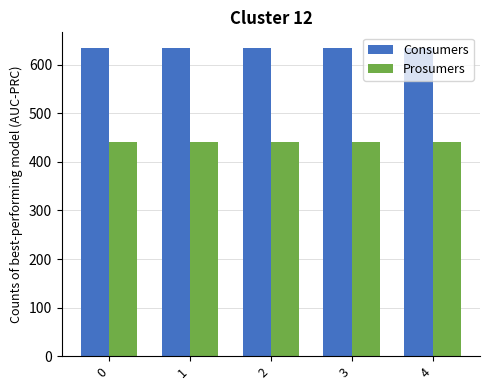

Is the value of Prosumers at 3 greater than the value of Consumers at 2?

No